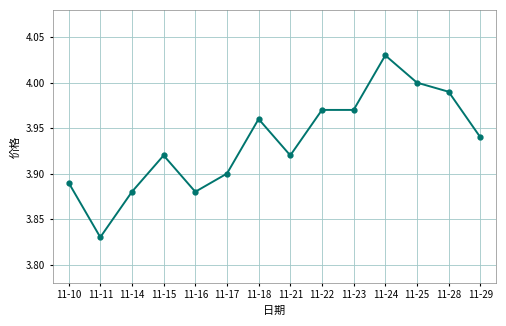

How many lines are shown in the chart?

1